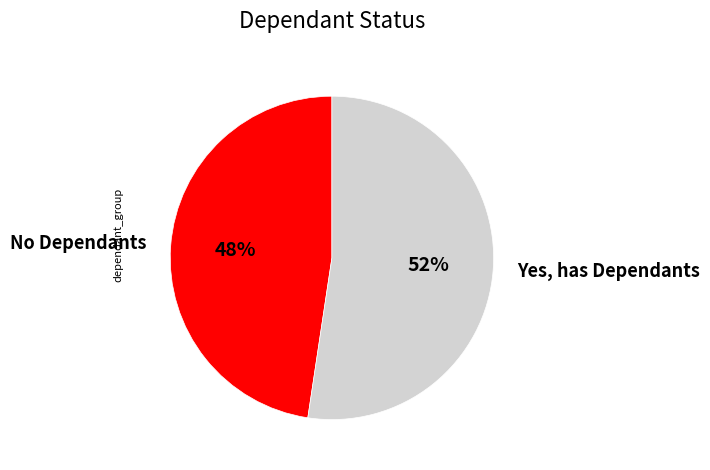

Is the sum of No Dependants and Yes, has Dependants greater than half?

Yes